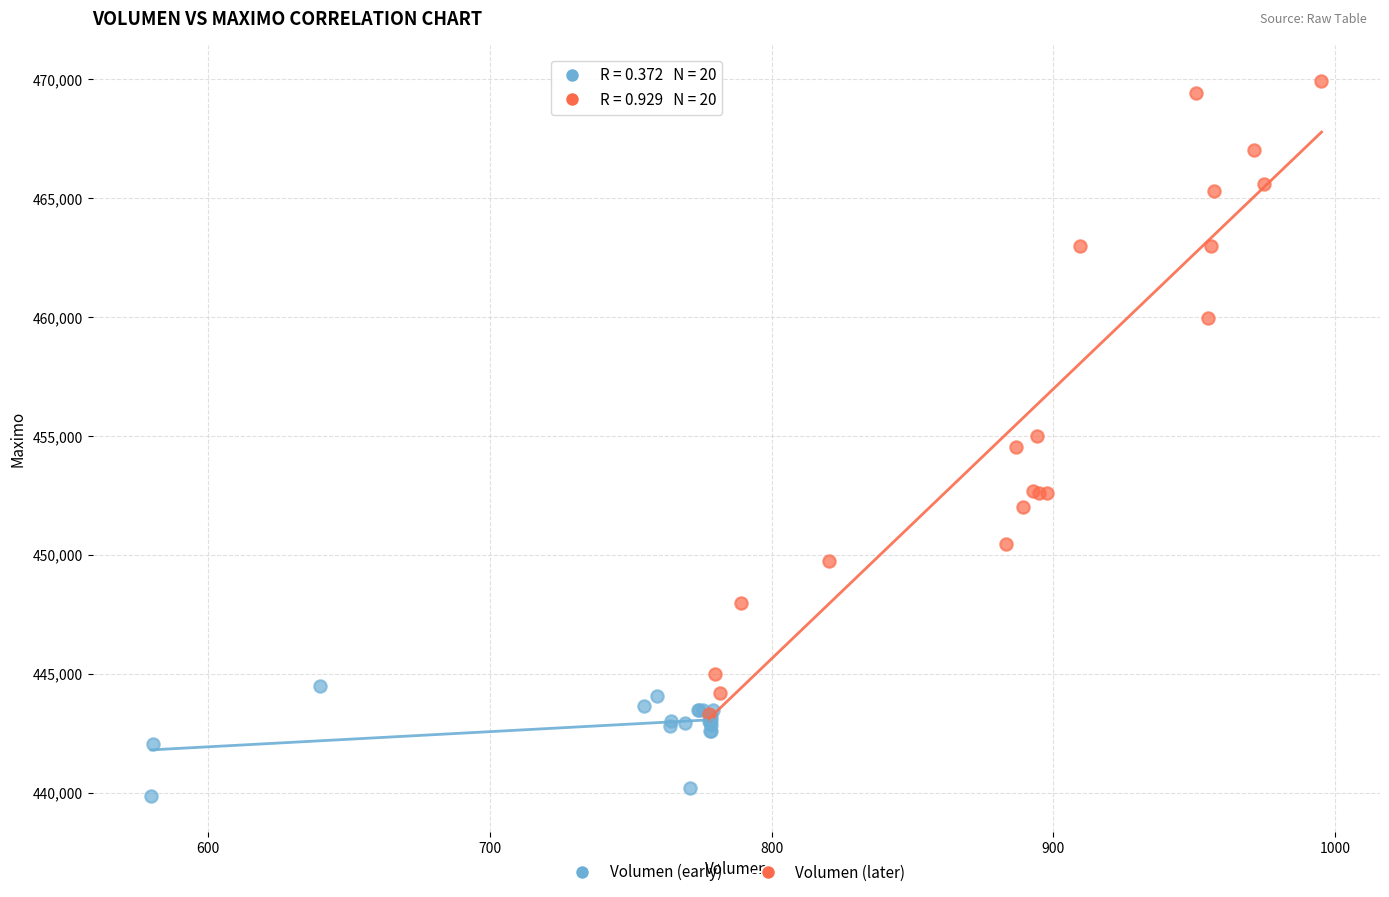

What are all the series names shown in the legend?

Volumen (early), Volumen (later)